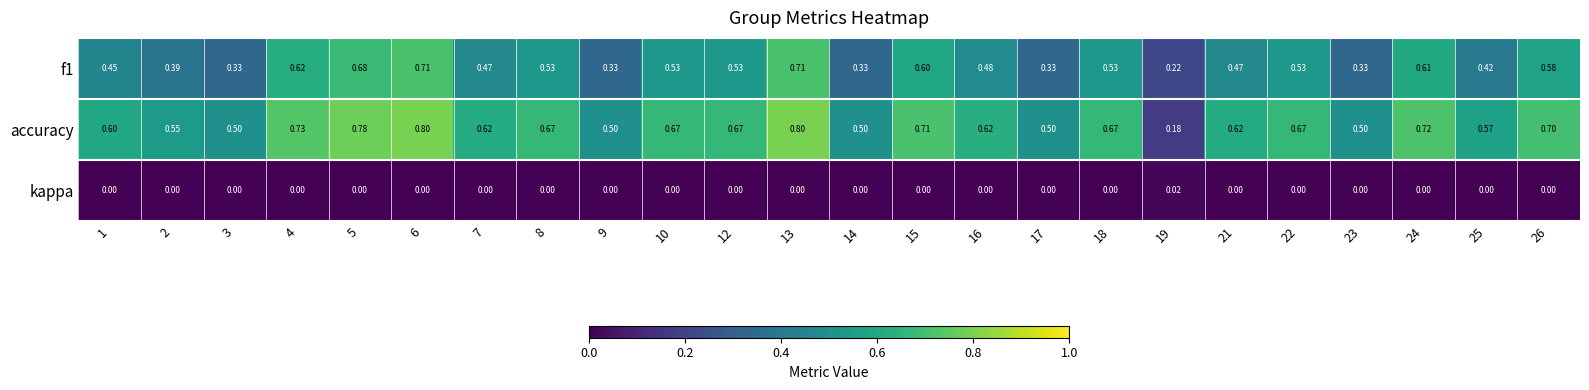

Is the value of f1 at 12 greater than the value of accuracy at 19?

Yes